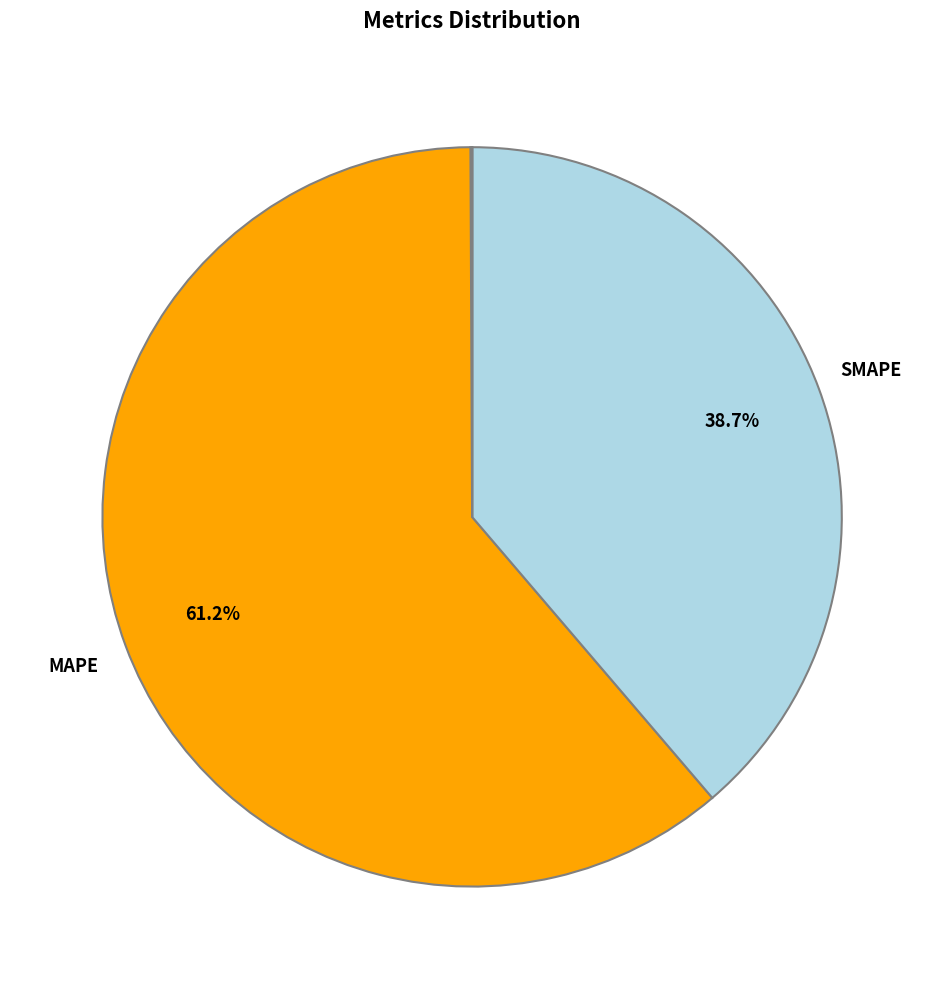

Does any single category account for the majority?

Yes